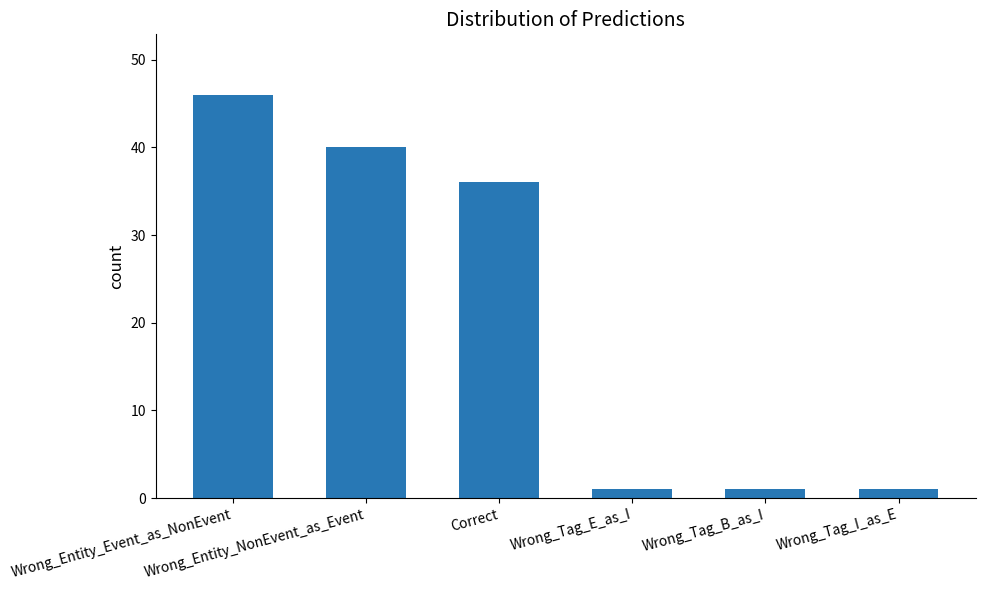

What is the difference between the maximum and minimum values?

45